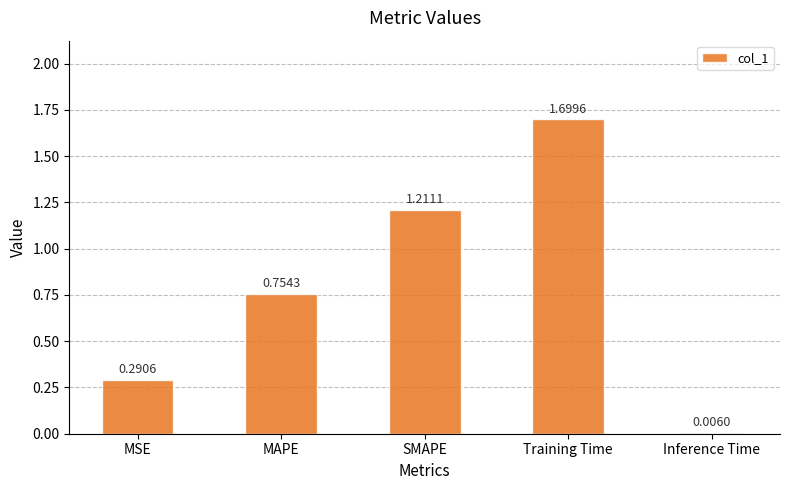

What is the sum of all values?

4.0